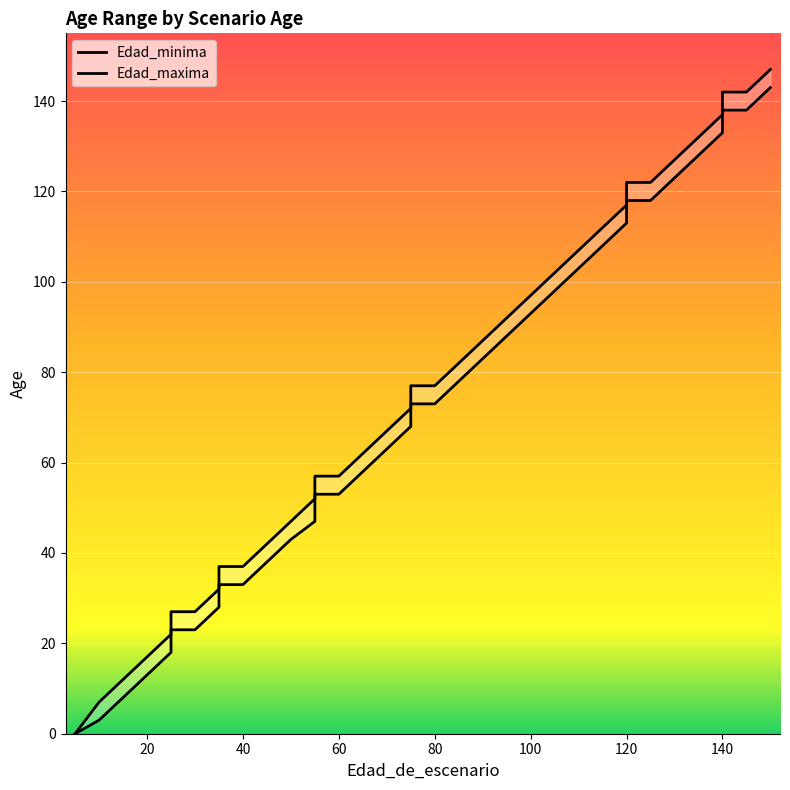

How many lines are shown in the chart?

2